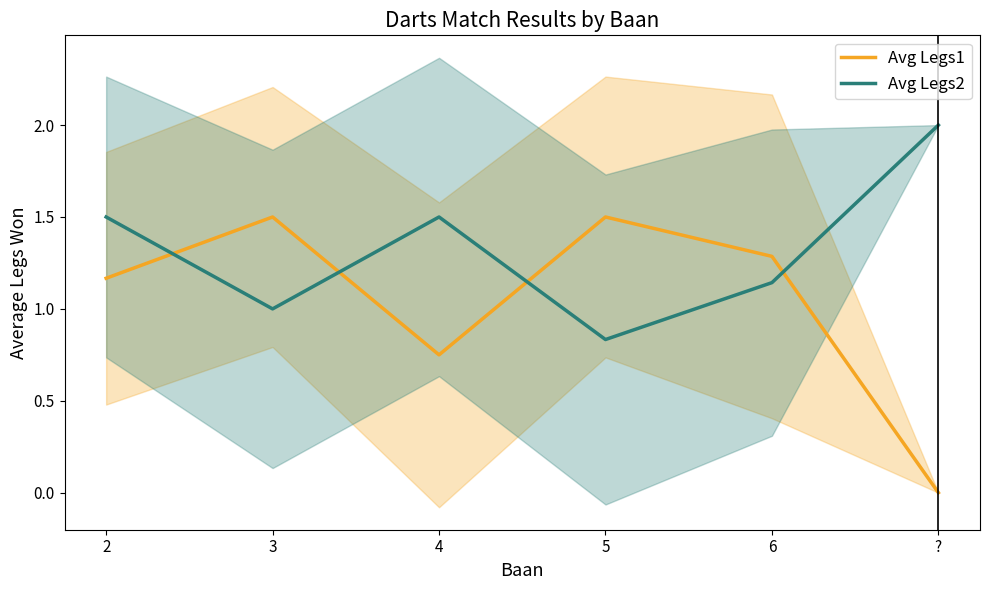

How many times do Avg Legs1 and Avg Legs2 cross each other?

4